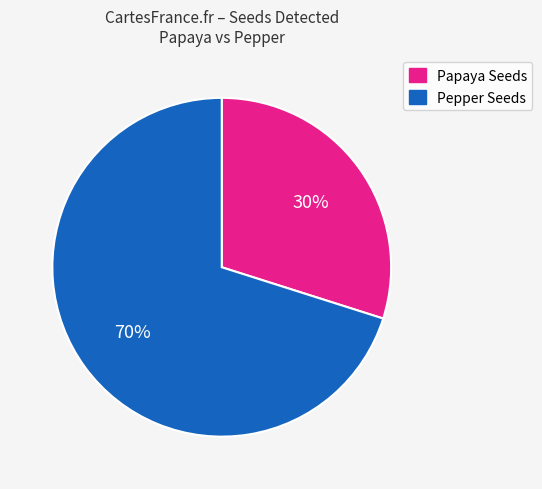

To the nearest percent, what is the difference between the largest and smallest slice percentages?

40%